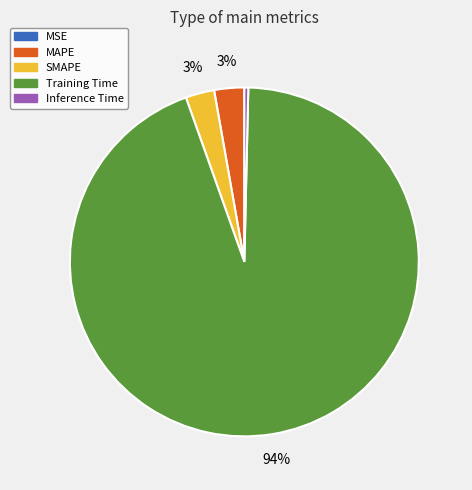

True or false: Training Time accounts for 94% of the total.

True